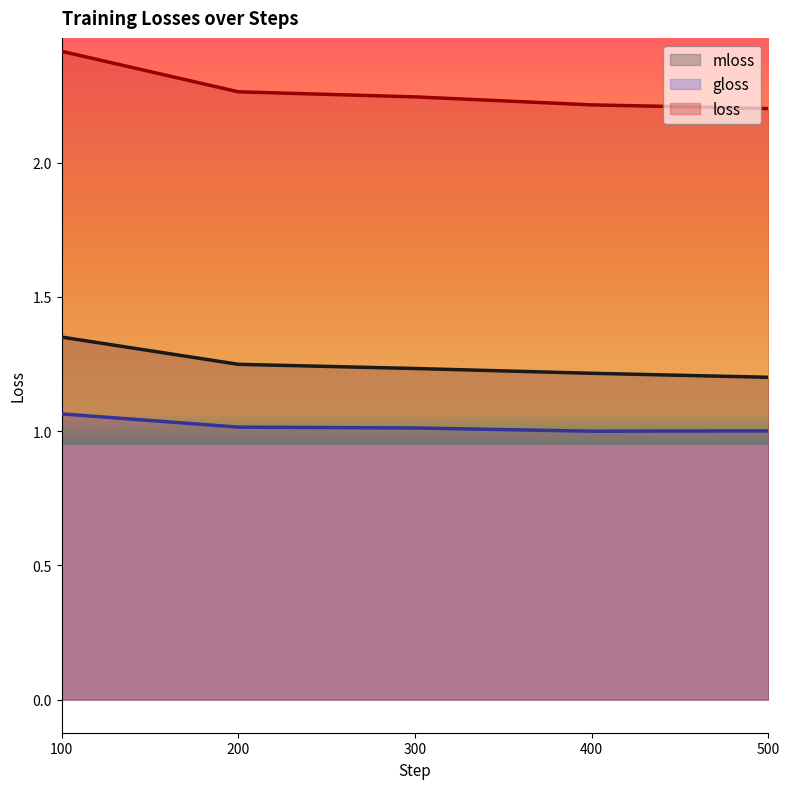

Reading right to left, transcribe all the data shown in this chart.

mloss: 1.2	1.2	1.2	1.2	1.4
gloss: 1.0	1.0	1.0	1.0	1.1
loss: 2.2	2.2	2.2	2.3	2.4